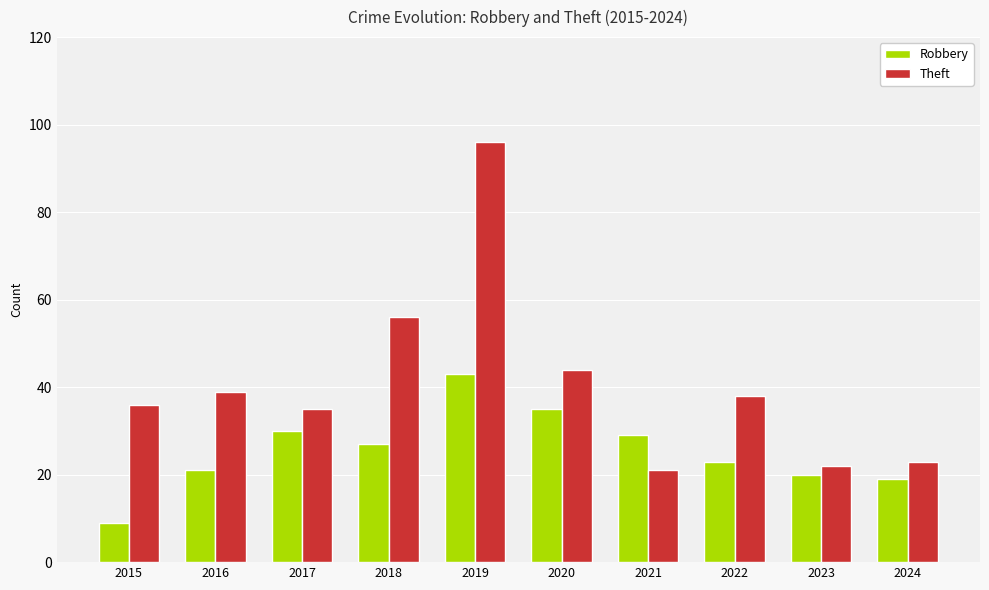

Between 2016 and 2023, which series saw the biggest shift?

Theft